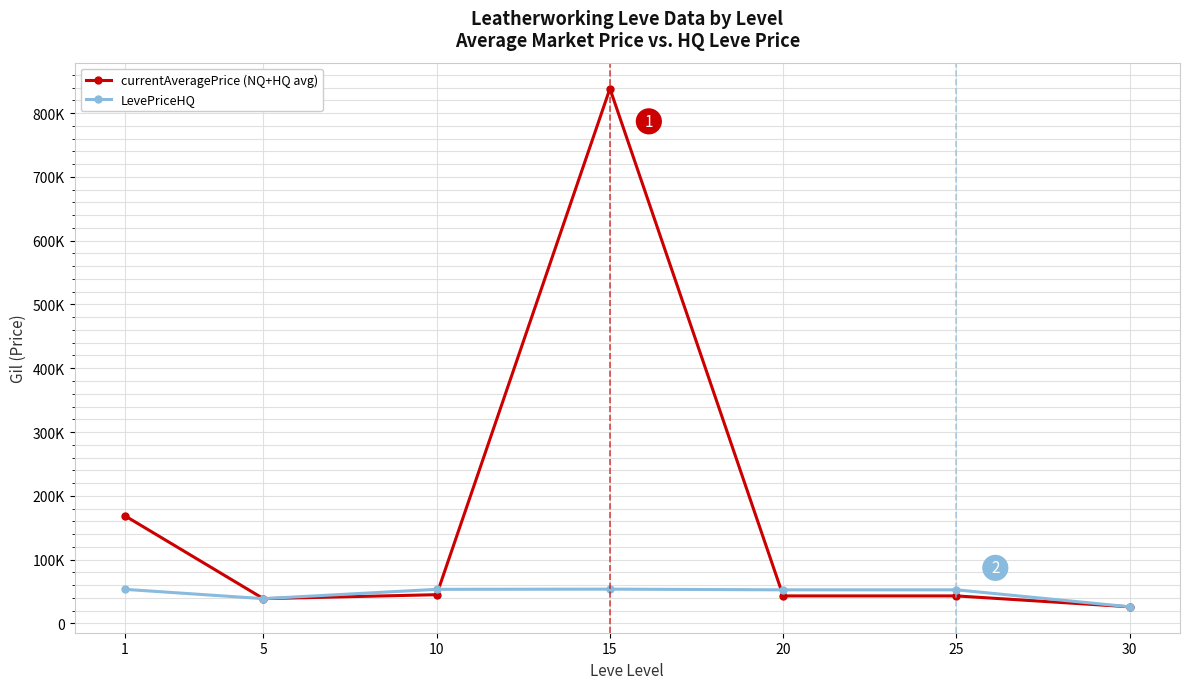

Is this an area chart (filled region under the line)?

No